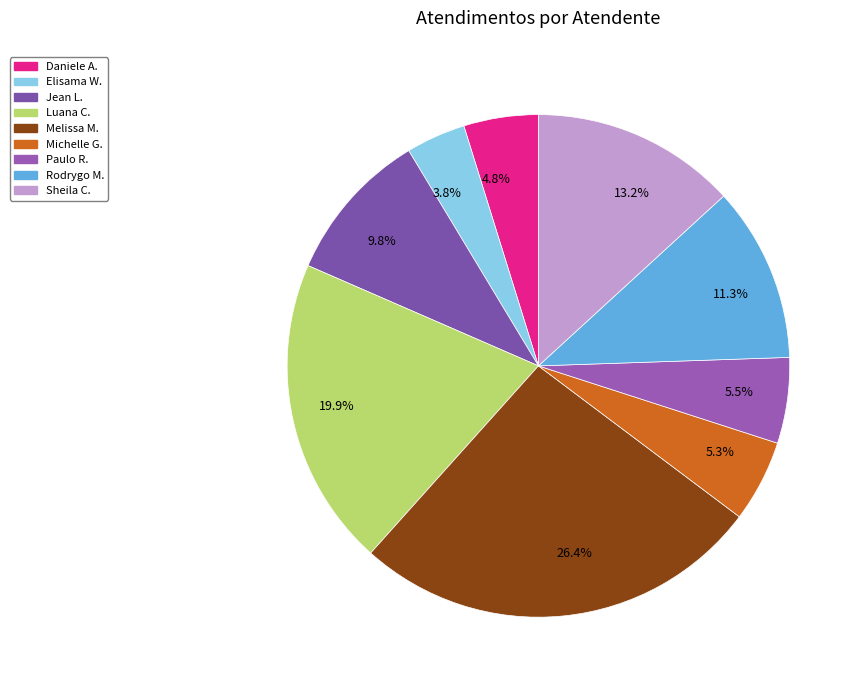

What is the ratio of the value at 4.8% to the value at 13.2%?

0.4